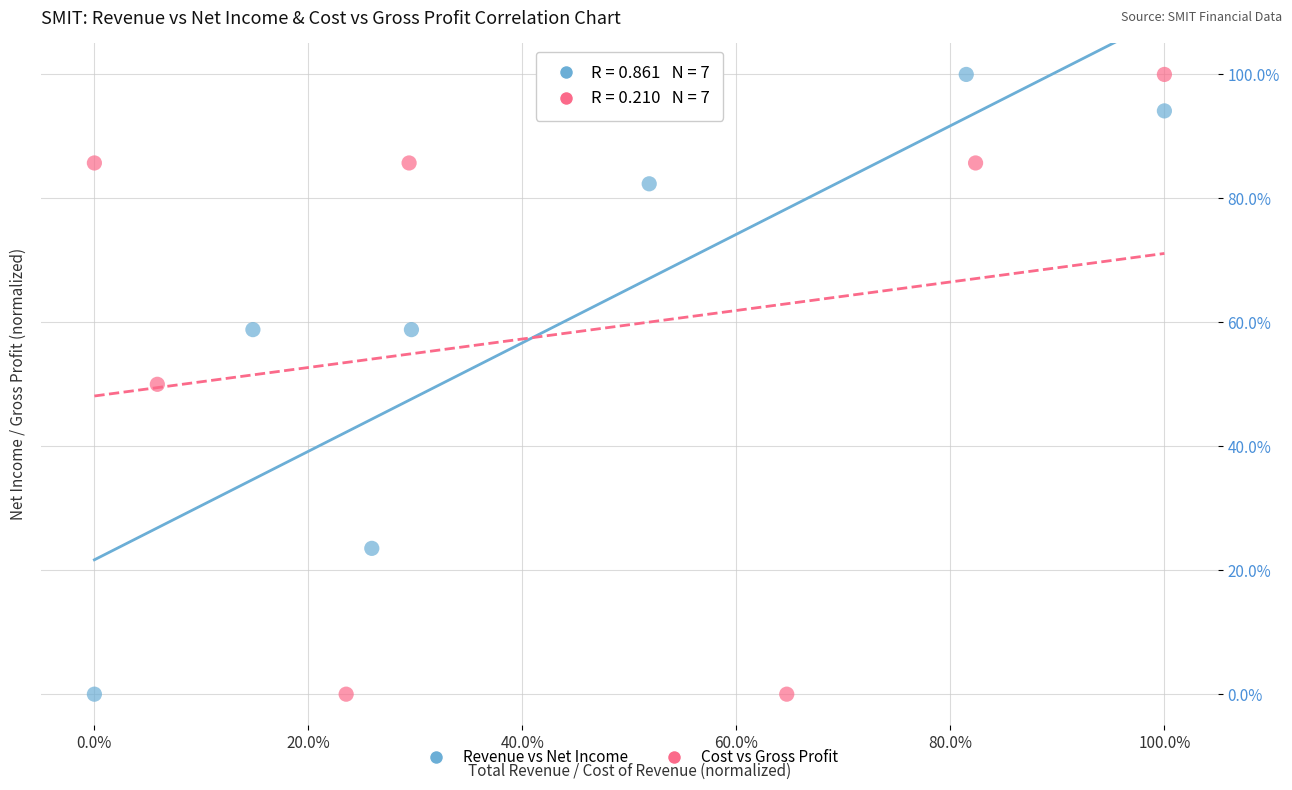

What are all the series names shown in the legend?

Revenue vs Net Income, Cost vs Gross Profit